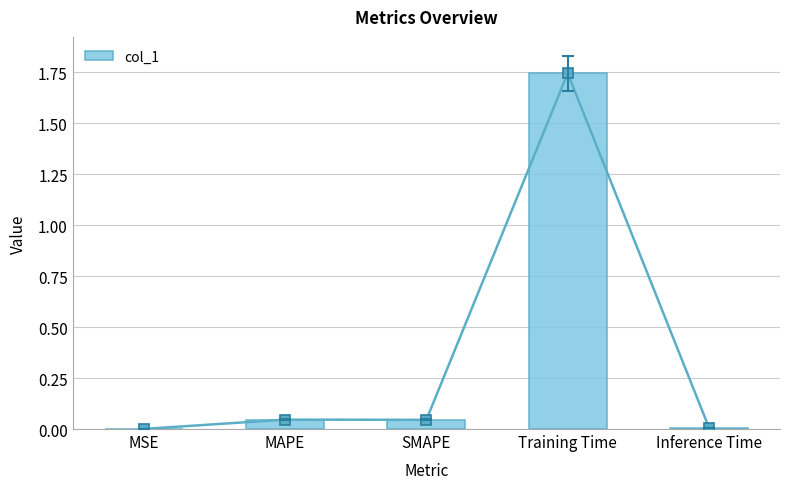

What is the maximum value shown in the chart?

1.7